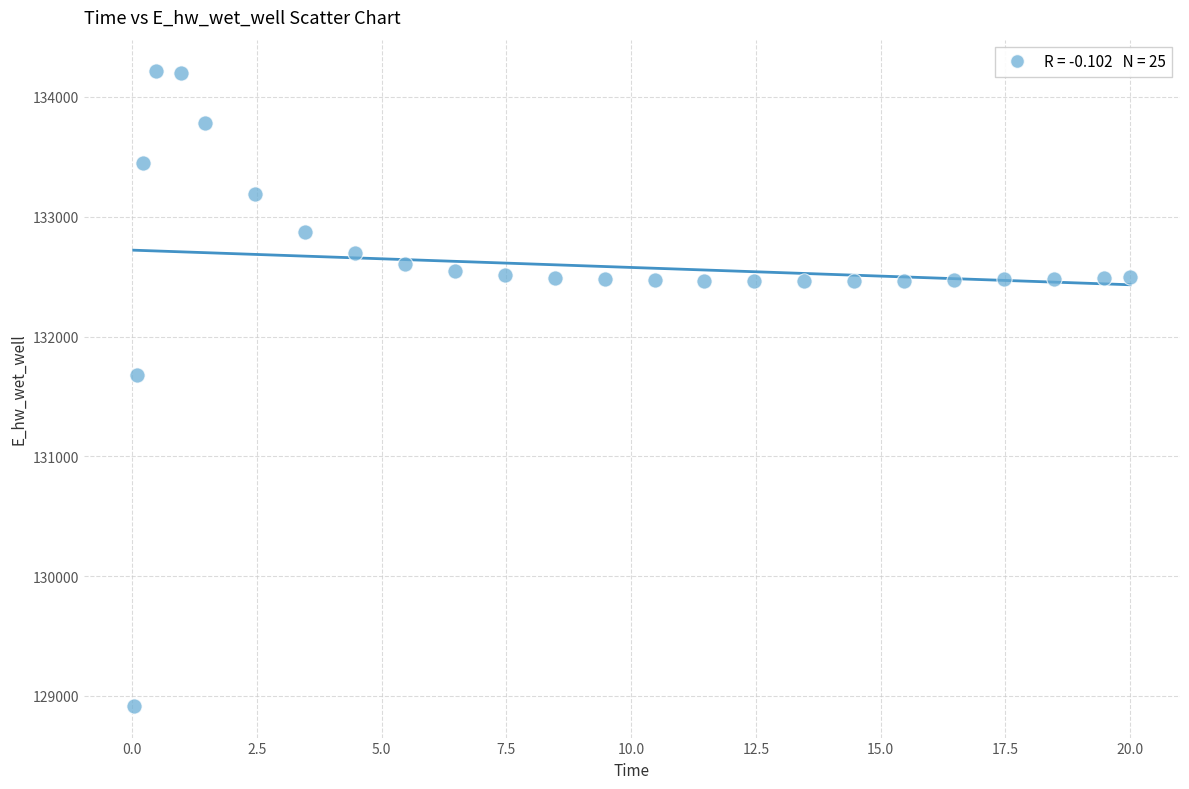

What Y value in the scatter plot is closest to 131564?

131679.2